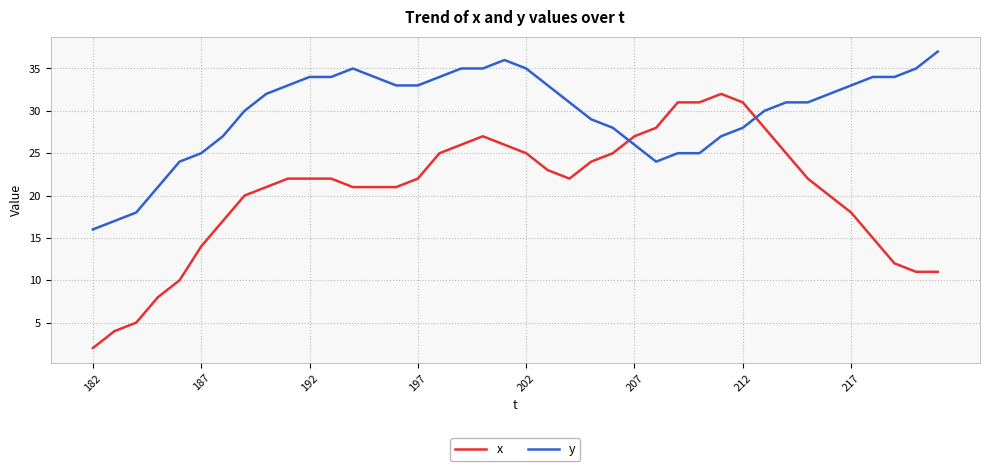

What is the sum of all x values?

817